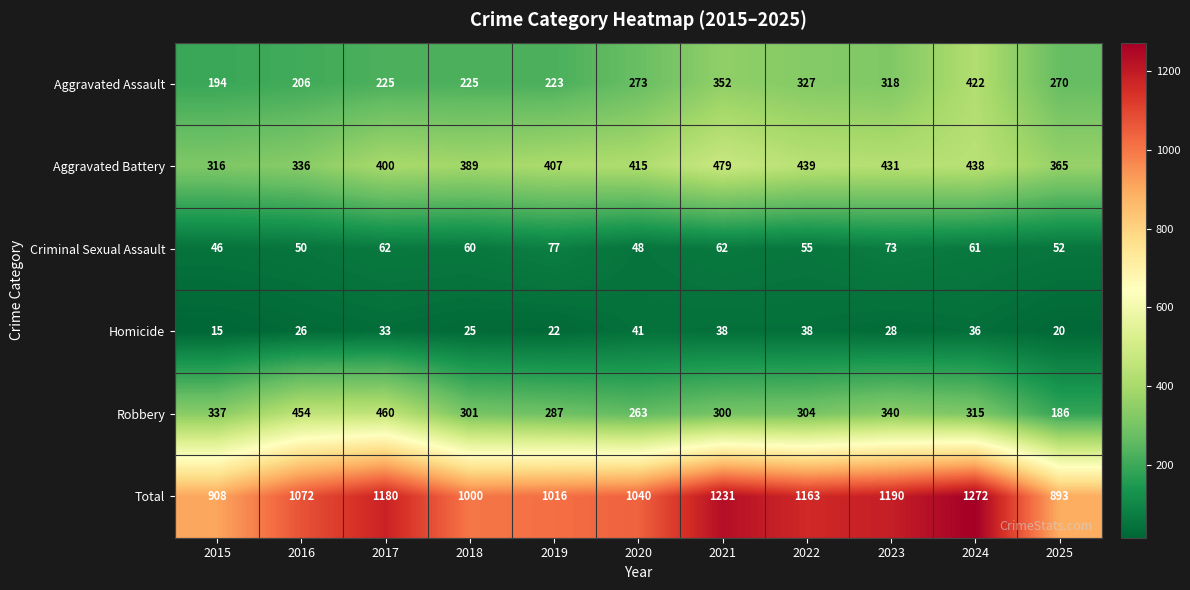

Which series has the widest spread of values?

Total